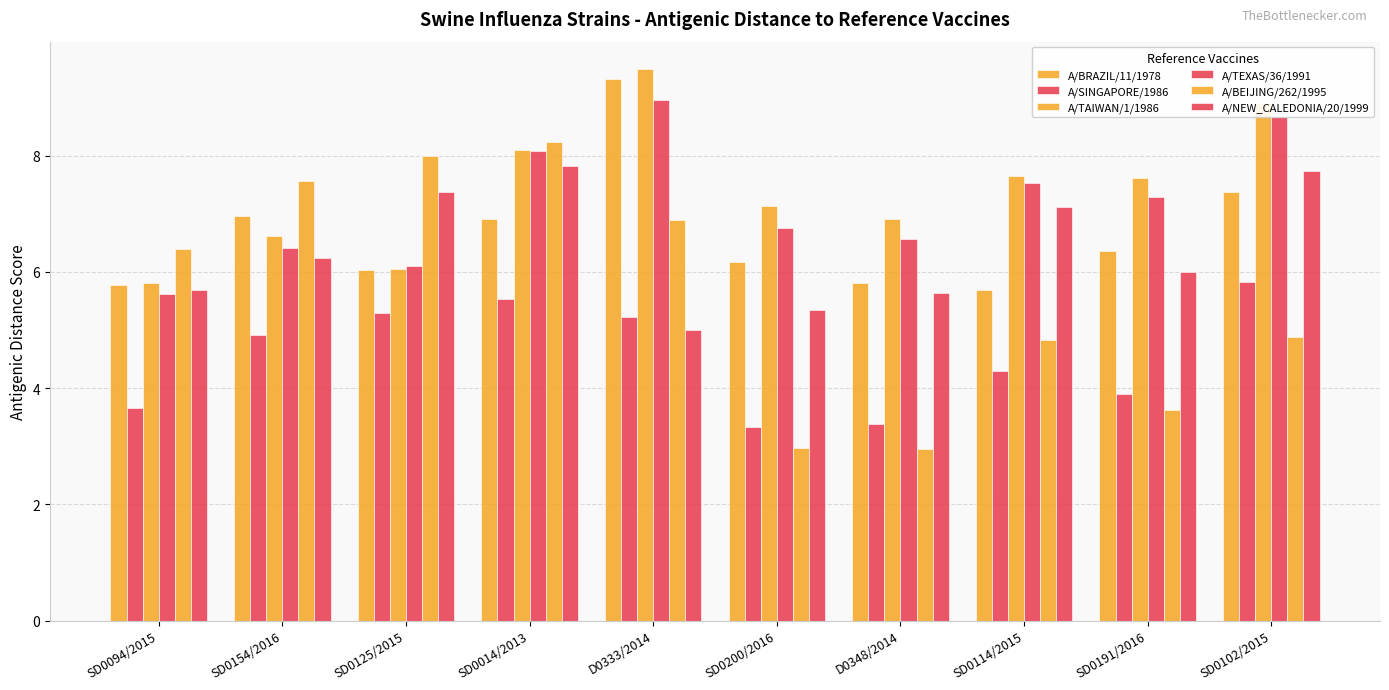

How many bars are there in total?

60